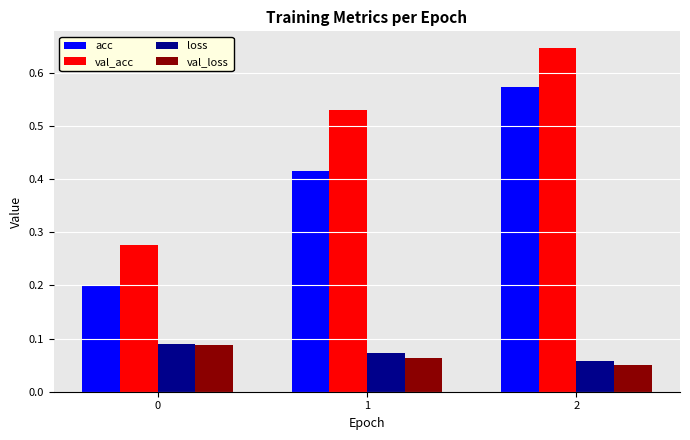

Which series has the largest total across all categories?

val_acc